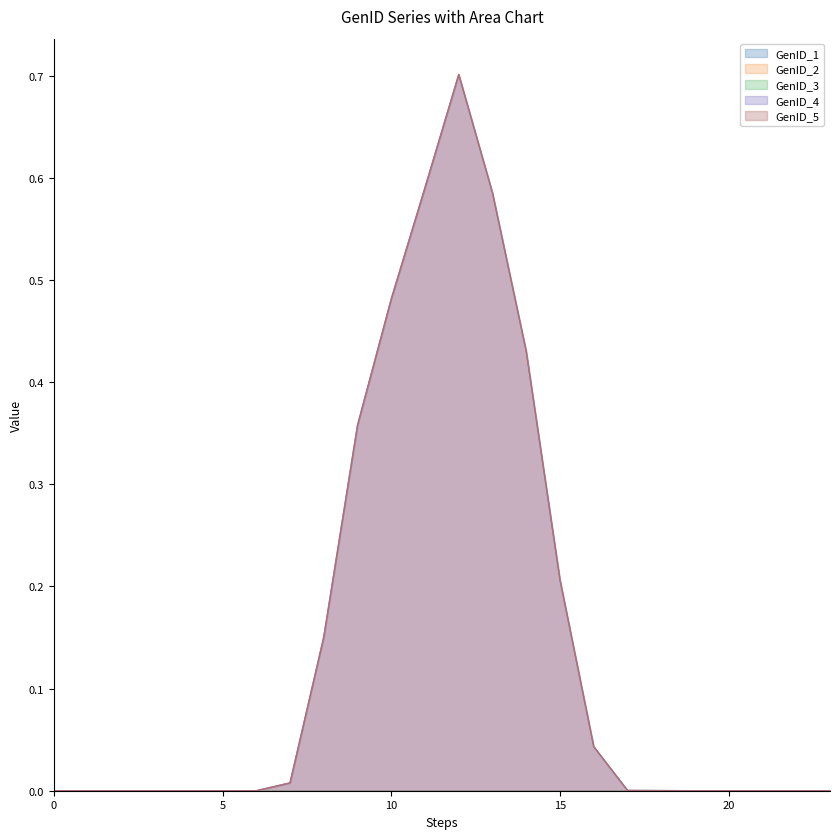

What is the difference between the maximum and minimum values in the GenID_5 series?

0.7